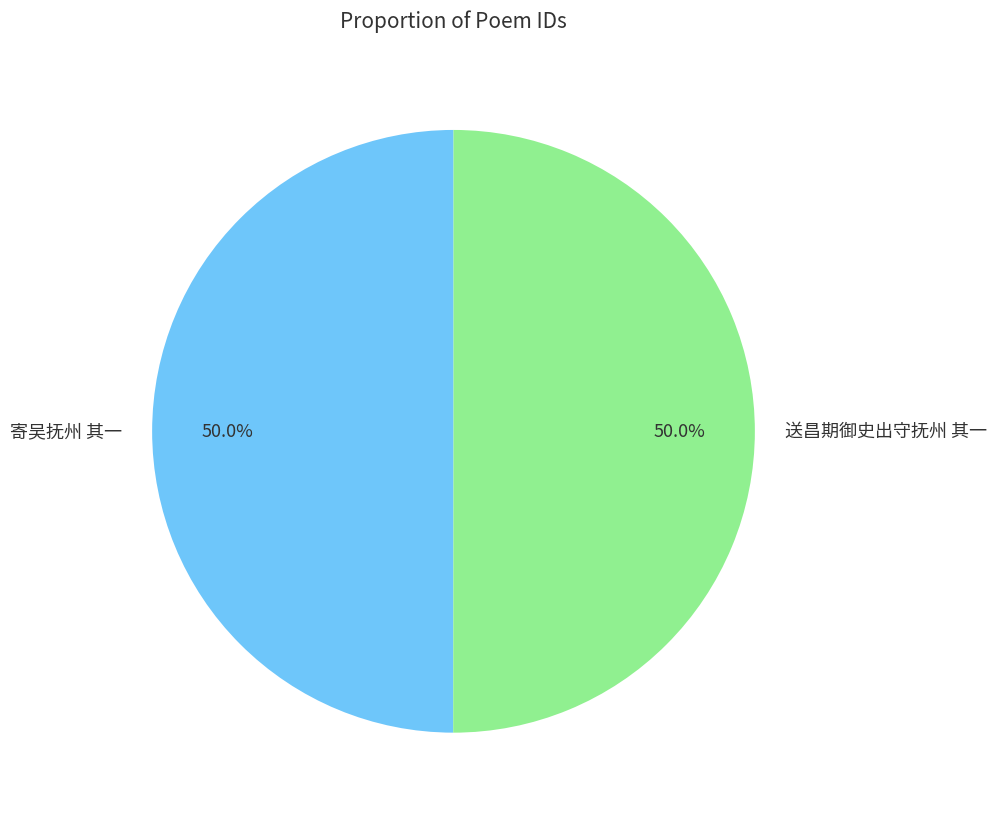

What percentage is NOT represented by 寄吴抚州 其一?

50.0%